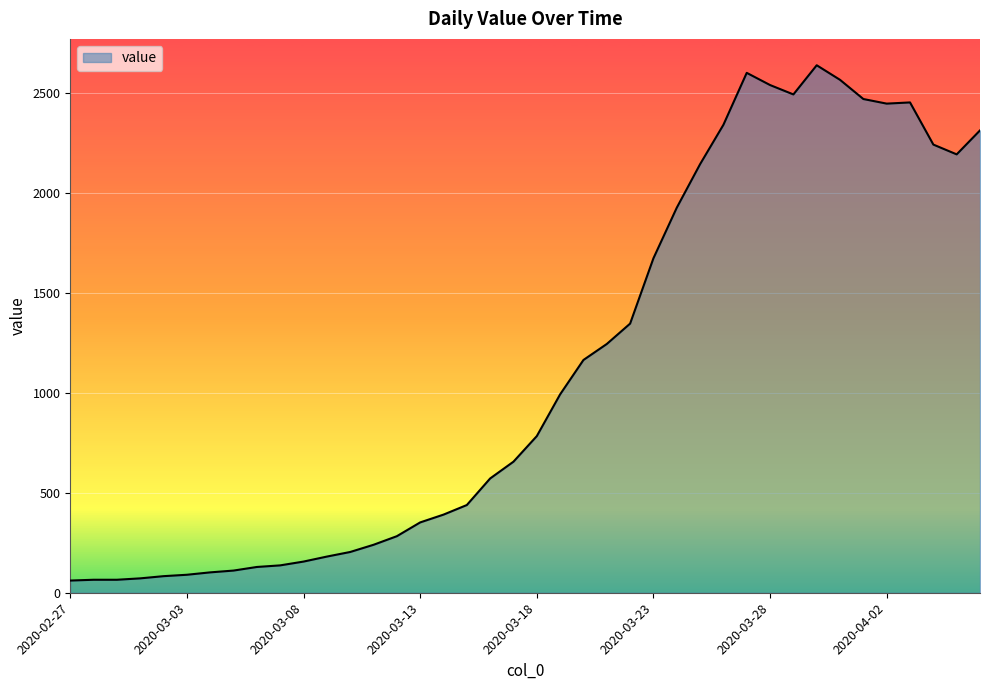

What is the greatest value displayed?

2640